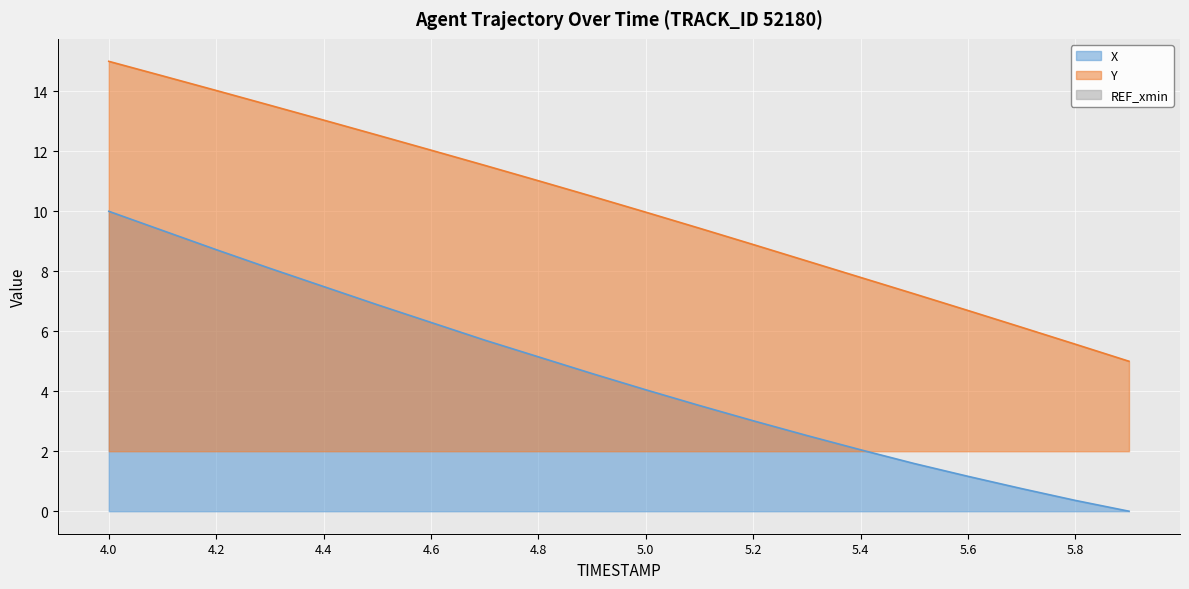

At which label does Y reach its minimum?

5.9